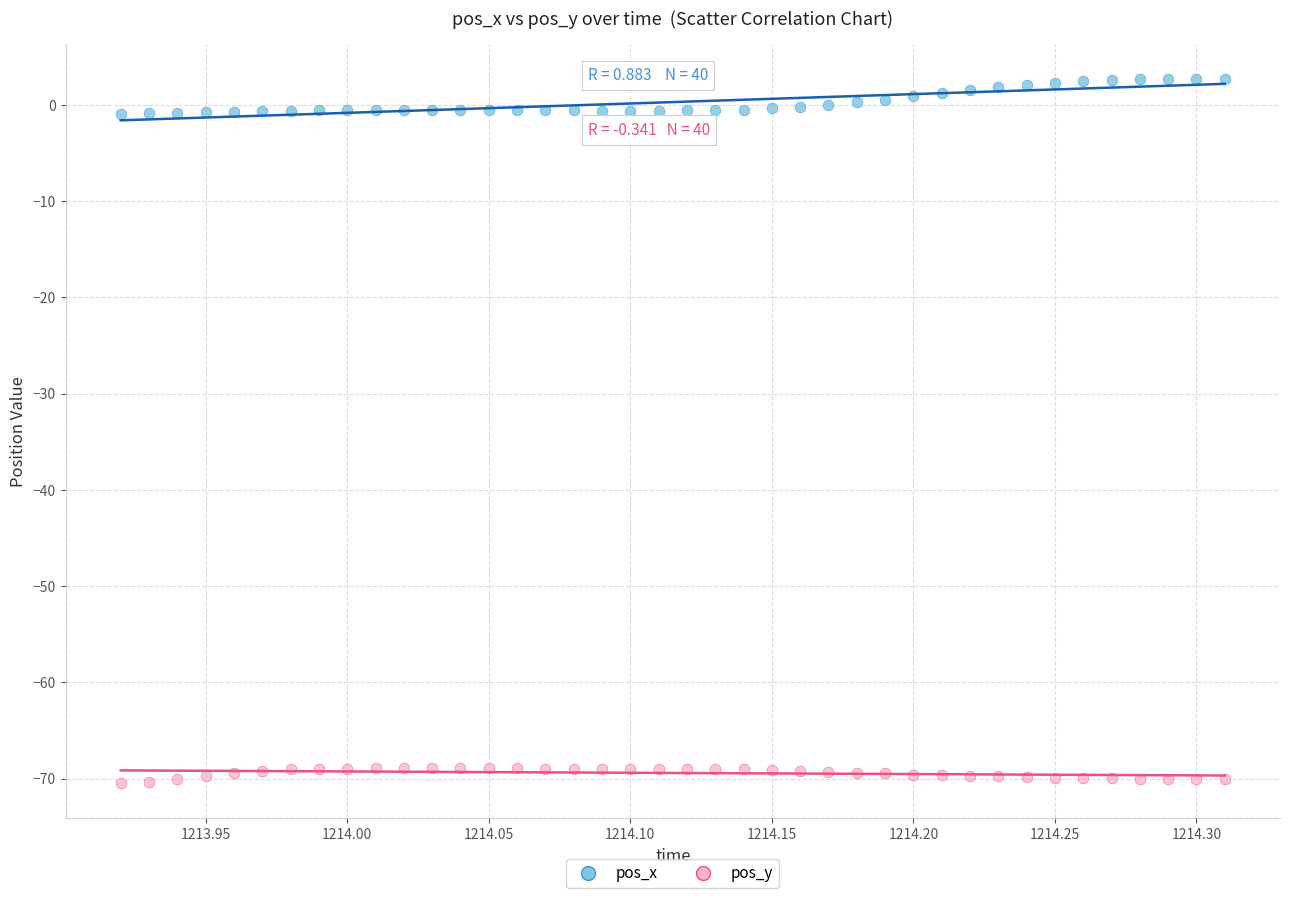

Across all data points, what is the range of Y values (max minus min)?

73.1